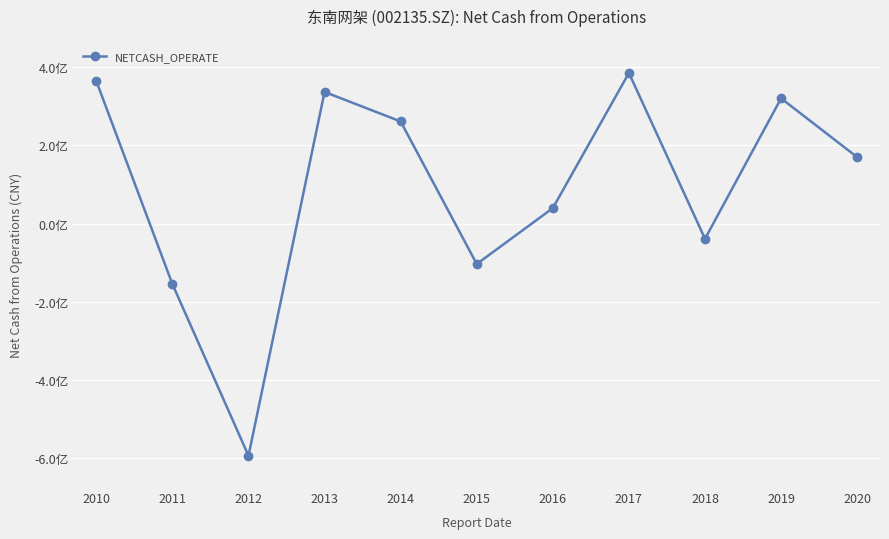

List the labels in order of value, largest first.

2017, 2010, 2013, 2019, 2014, 2020, 2016, 2018, 2015, 2011, 2012